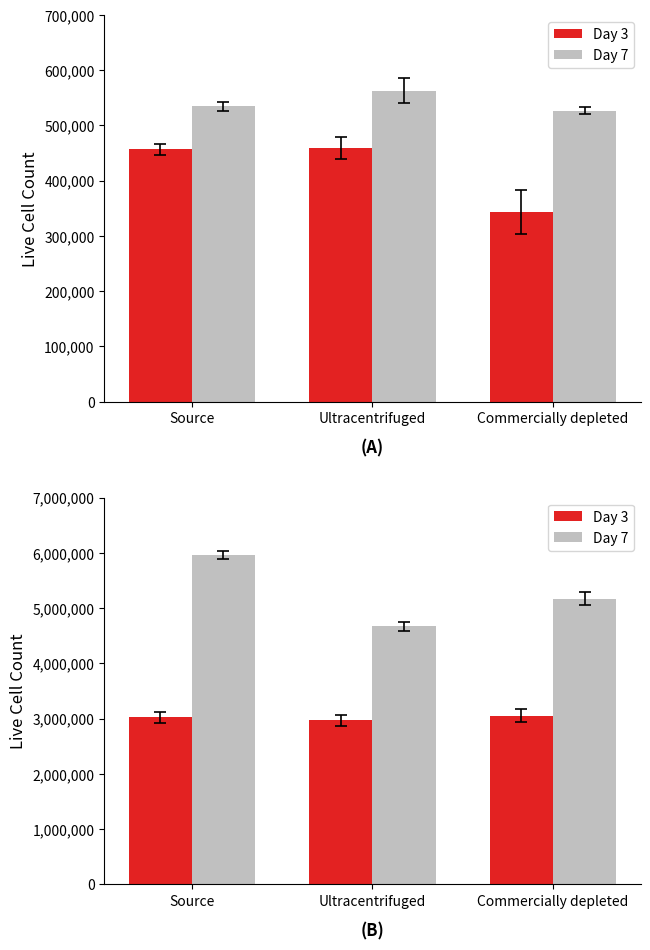

Which series has the largest total across all categories?

Day 7